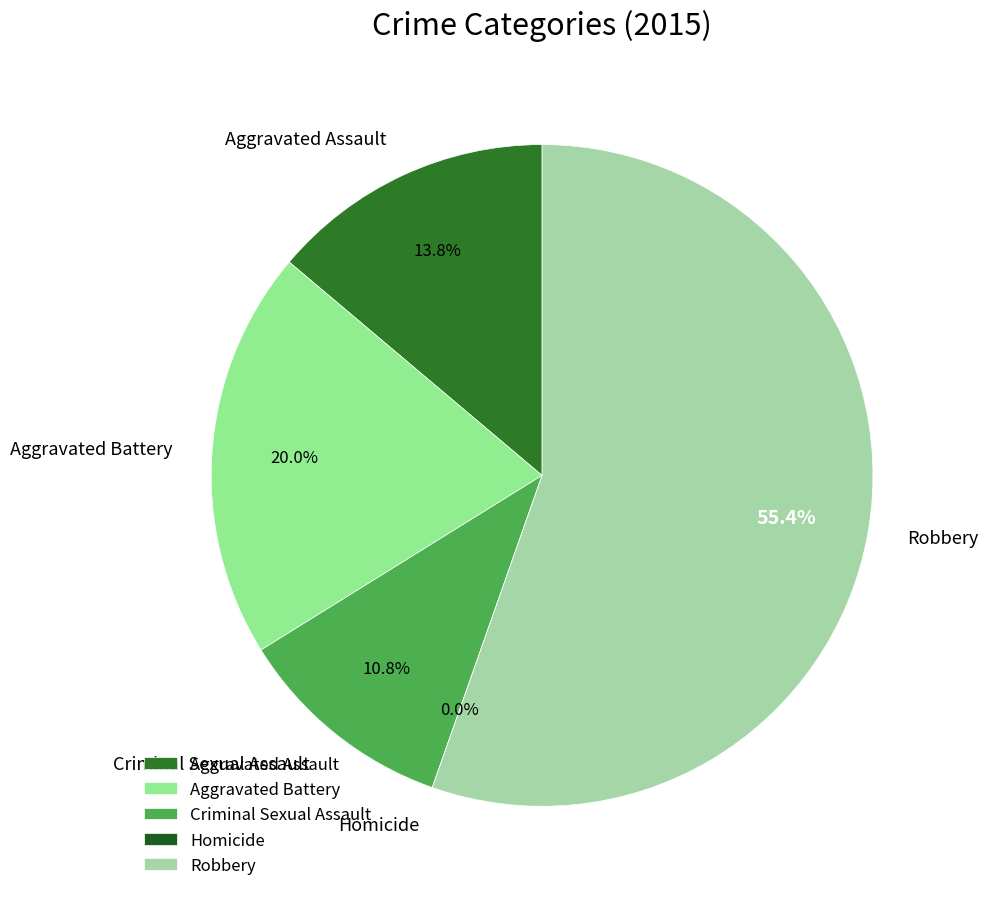

What is the total percentage of Criminal Sexual Assault and Aggravated Assault?

24.6%